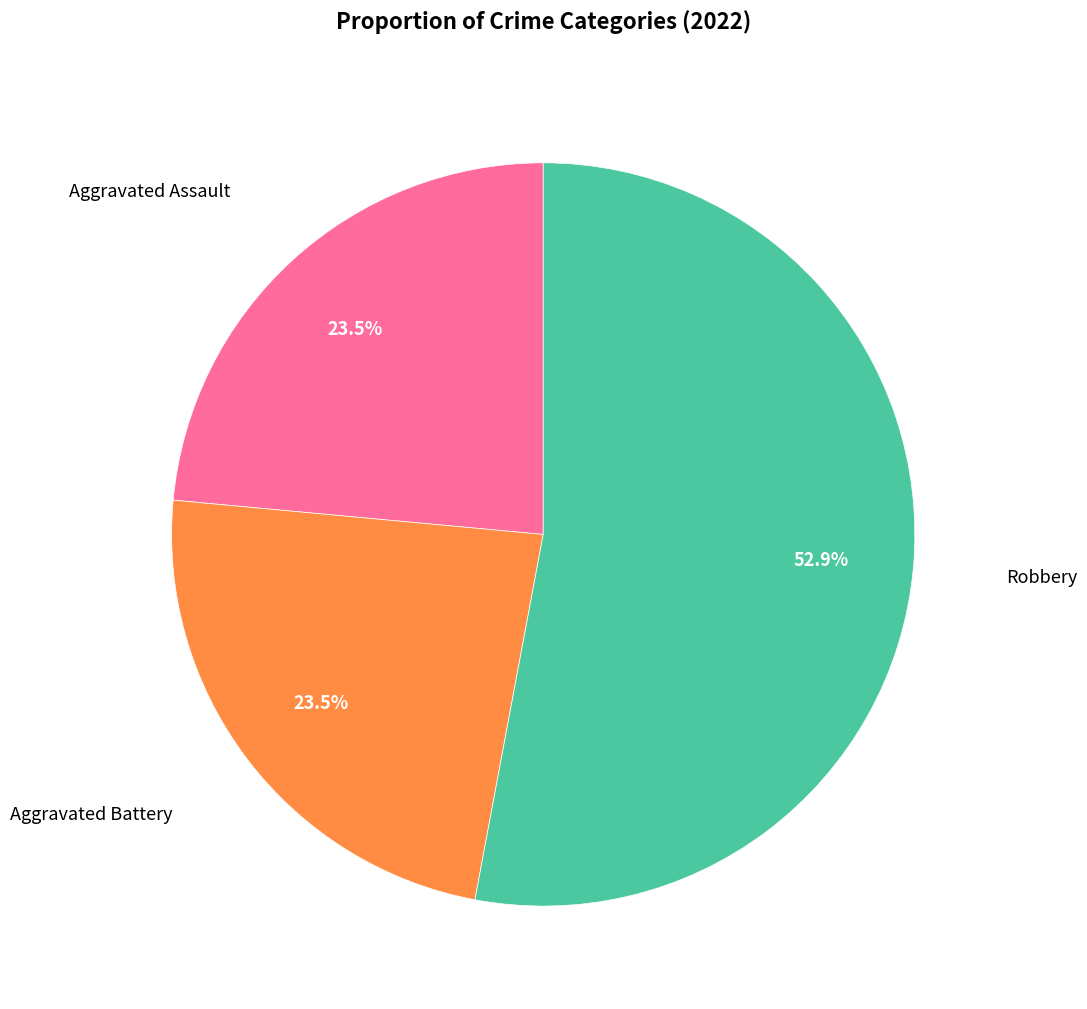

Does any single category account for the majority?

Yes